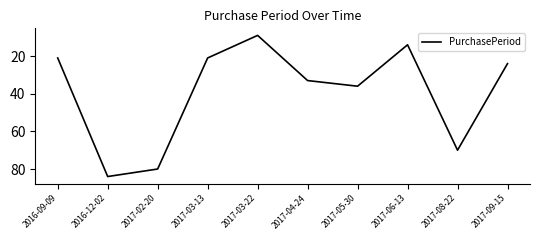

Is it true that the value at 2017-08-22 is 70?

True